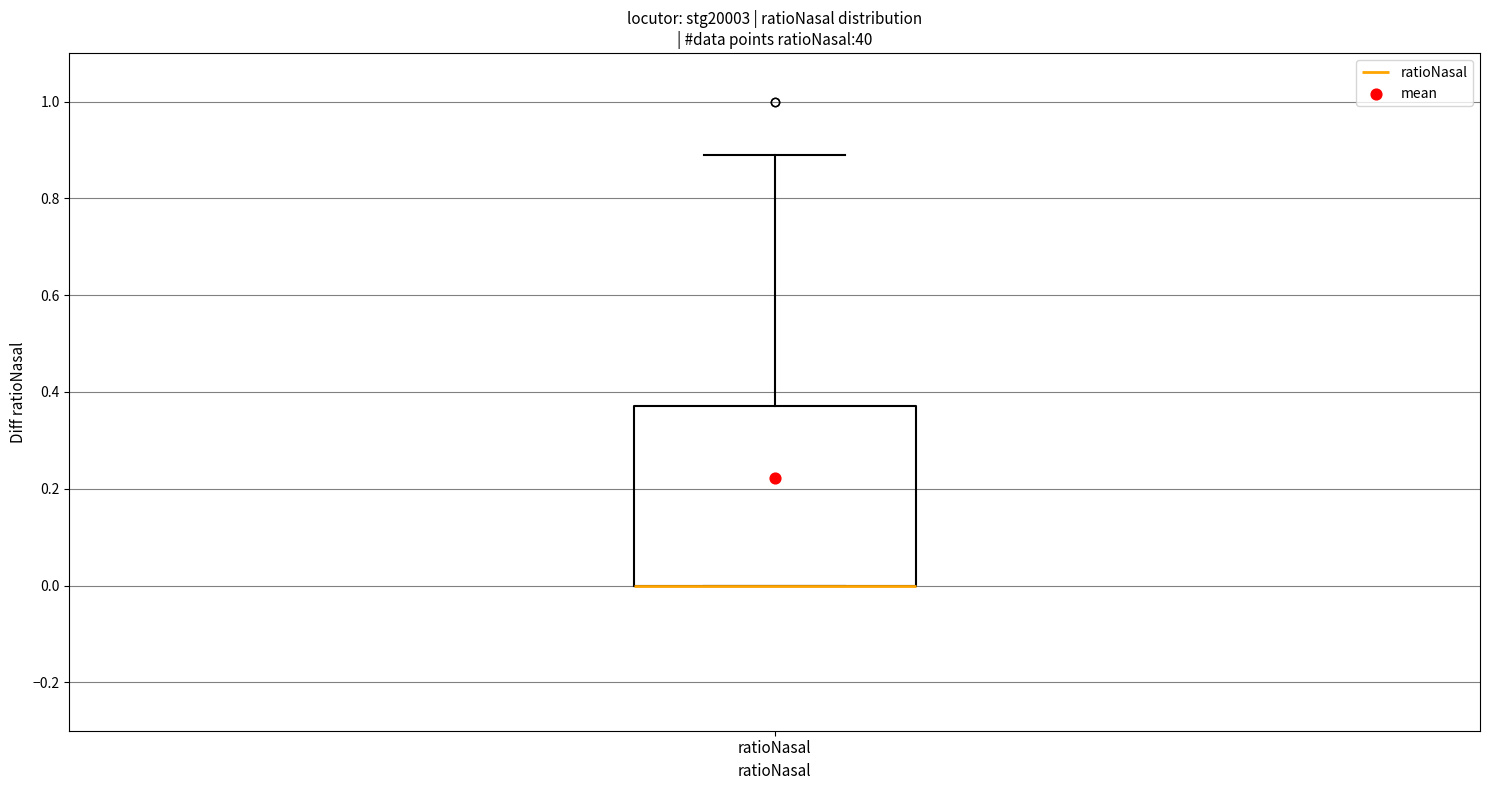

Where is the lower edge of the box for ratioNasal on the y-axis? The values are not printed on the chart, so give them approximately, as read against the axis.

0.00